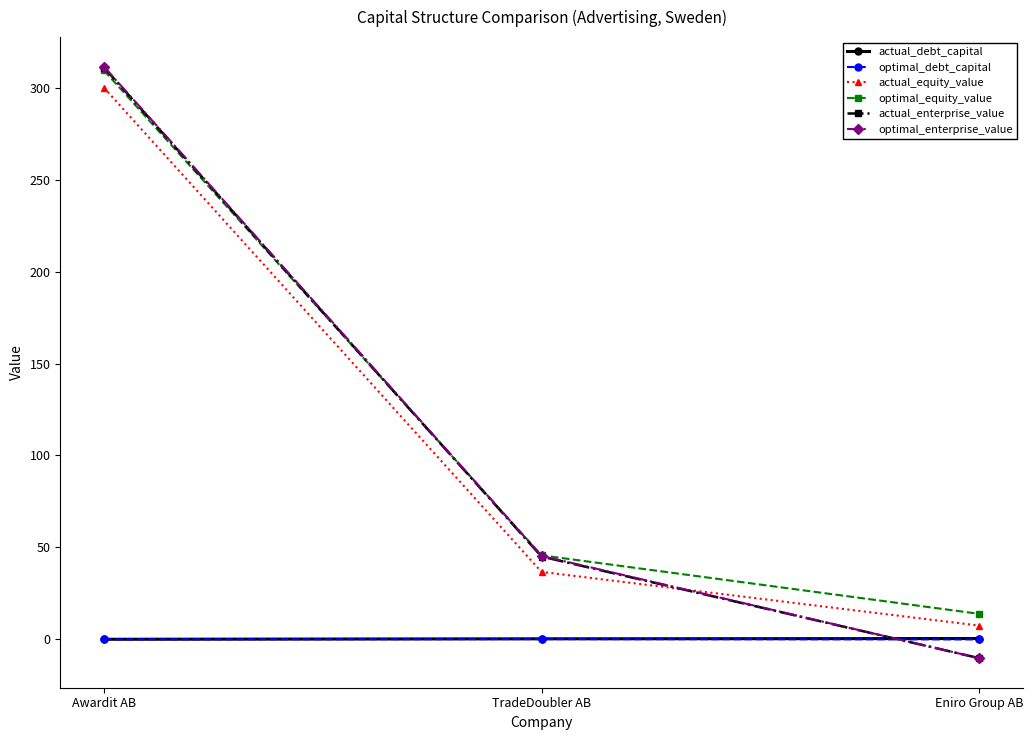

What is the total value across all series at TradeDoubler AB?

173.4